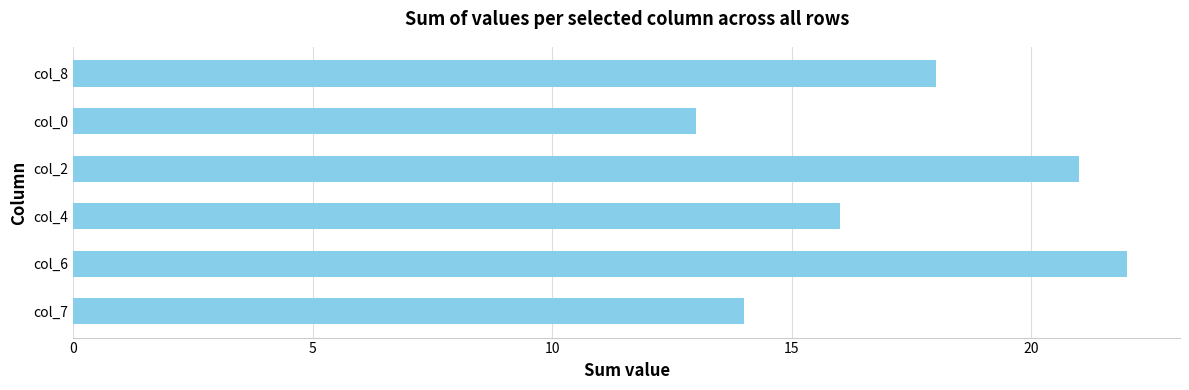

Are the bars horizontal?

Yes